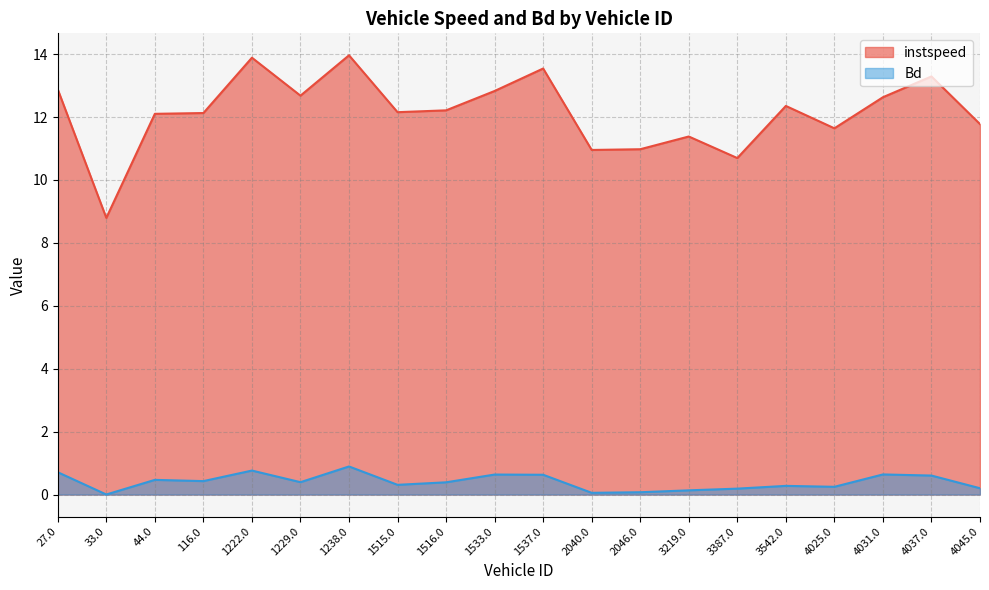

What is the difference between the second highest and second lowest values in the instspeed series?

3.2